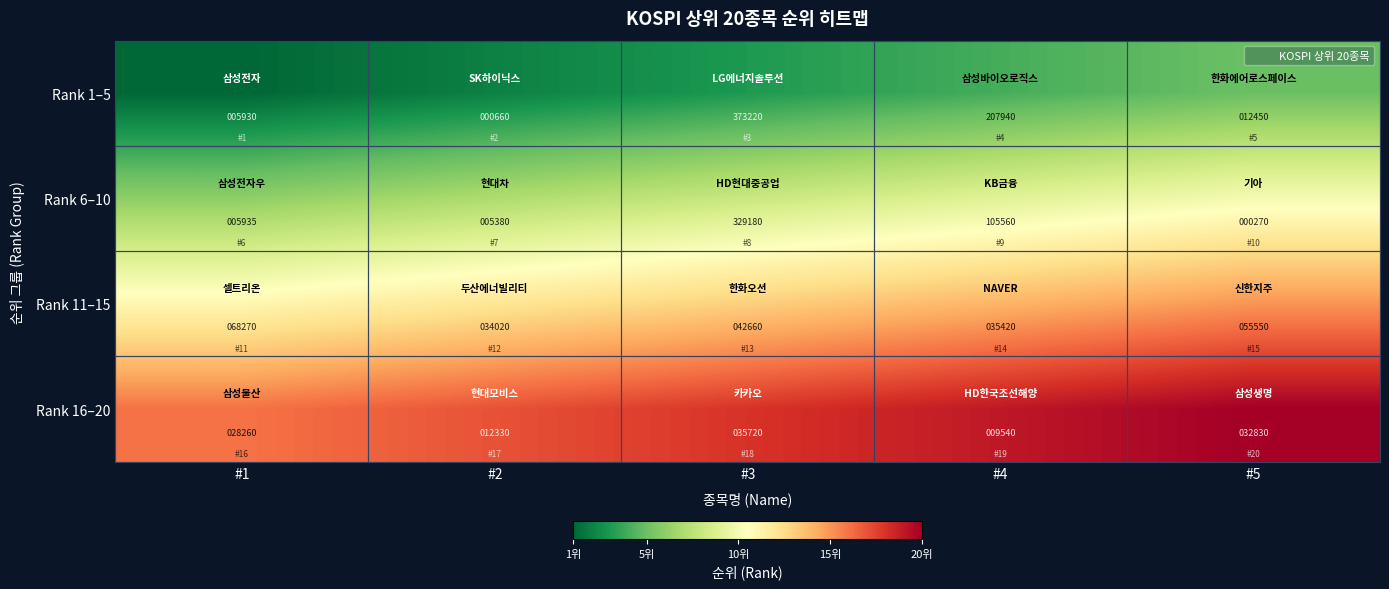

At which category does the chart reach its minimum across all series?

#5